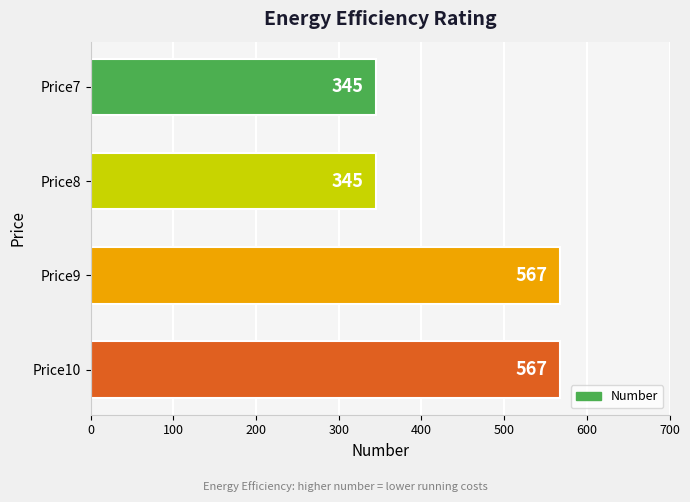

What is the greatest value displayed?

567